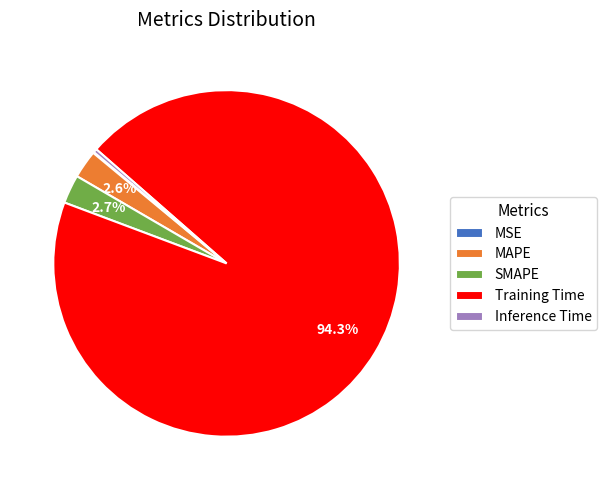

True or false: SMAPE accounts for 3% of the total.

True